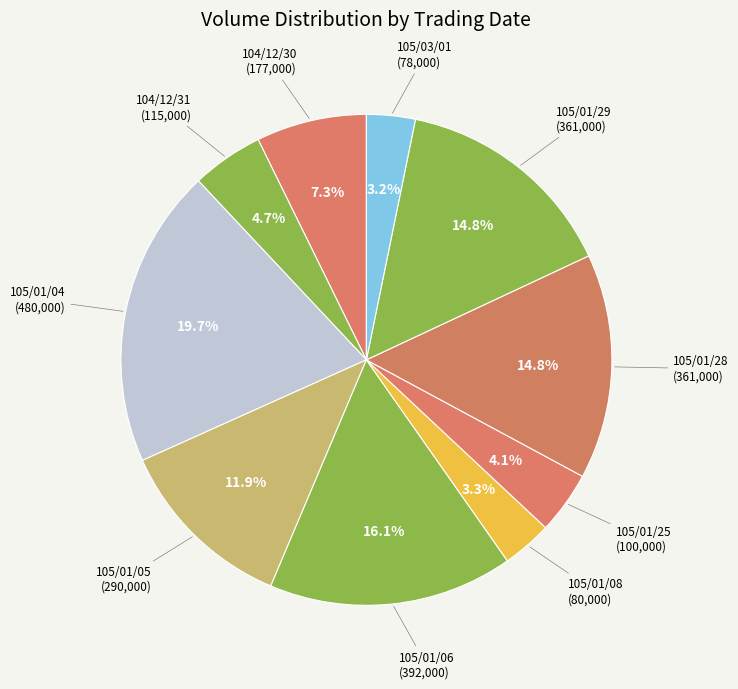

How many slices are in this pie chart?

10